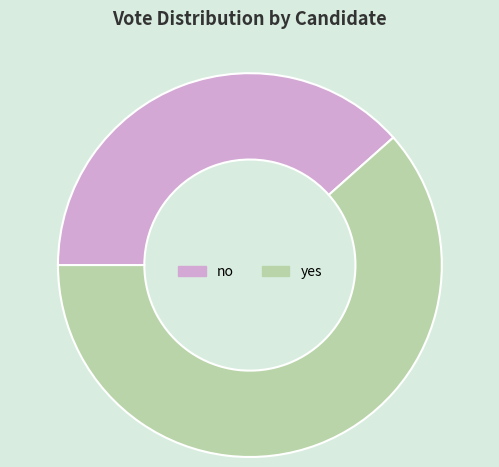

Is yes the majority of the pie?

Yes